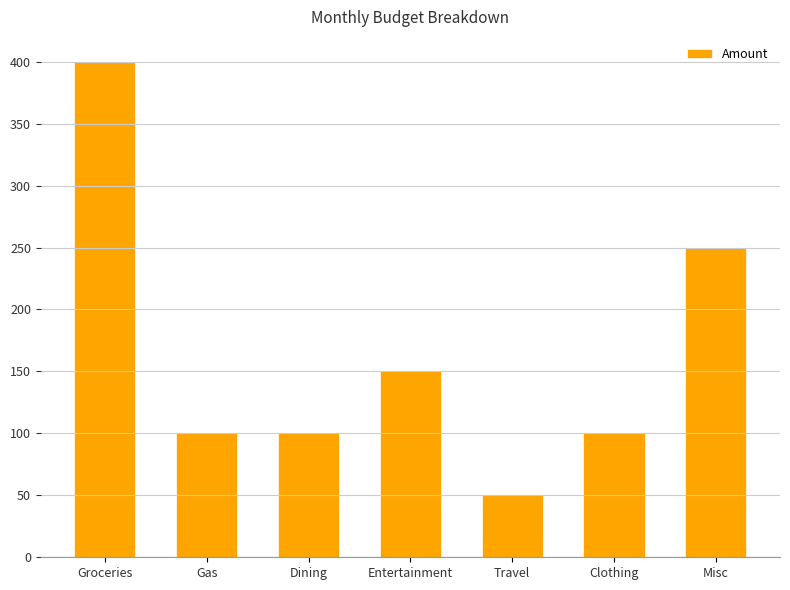

Where does the data first go above 100?

Groceries